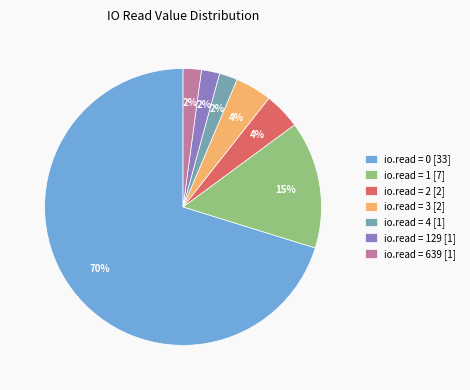

Do io.read = 1 [7] and io.read = 0 [33] together represent more than half of the pie?

Yes